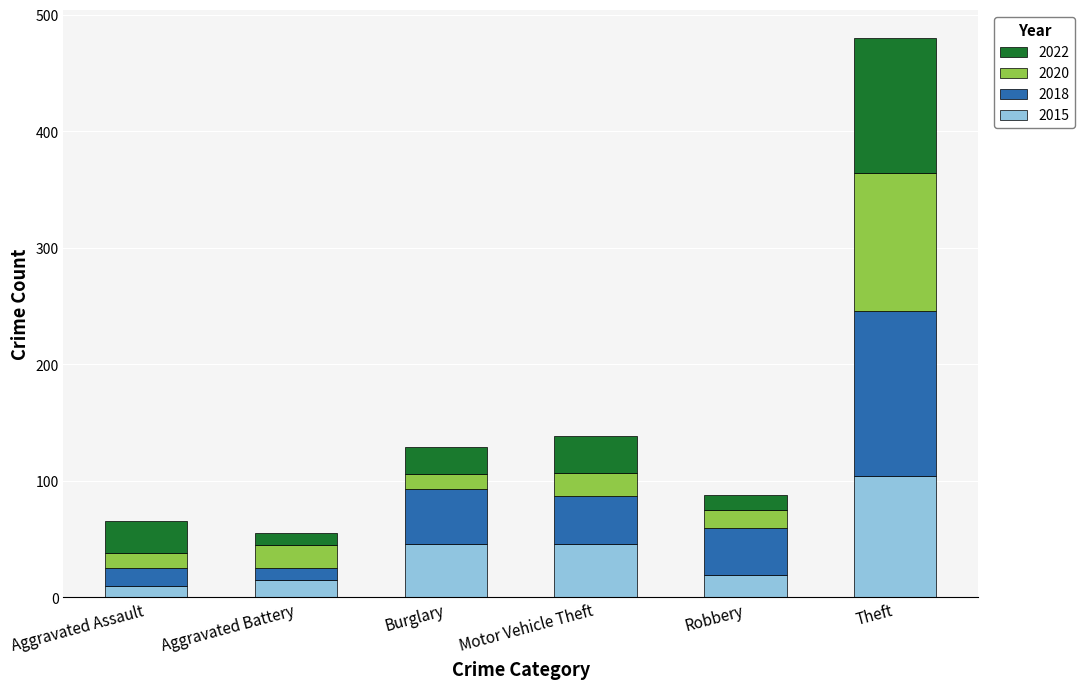

Count the number of data series in this chart.

4